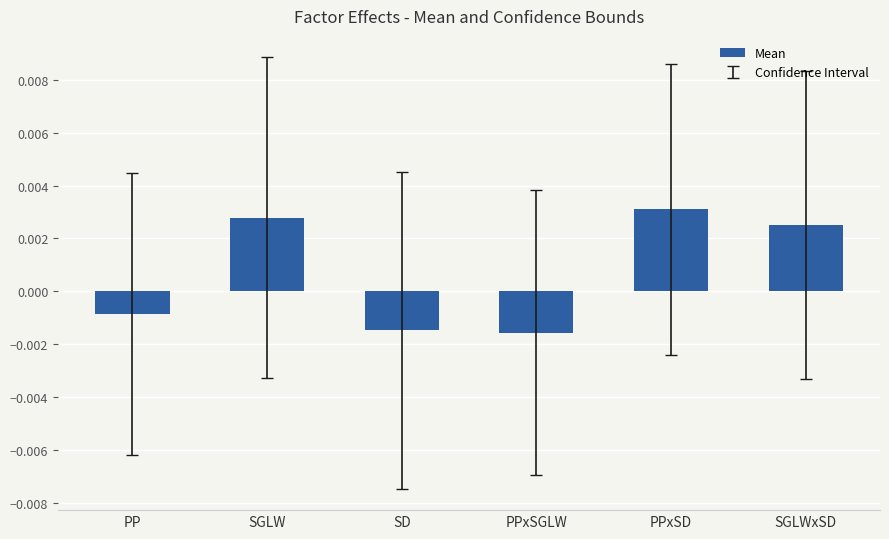

What position from the right is SGLWxSD?

1